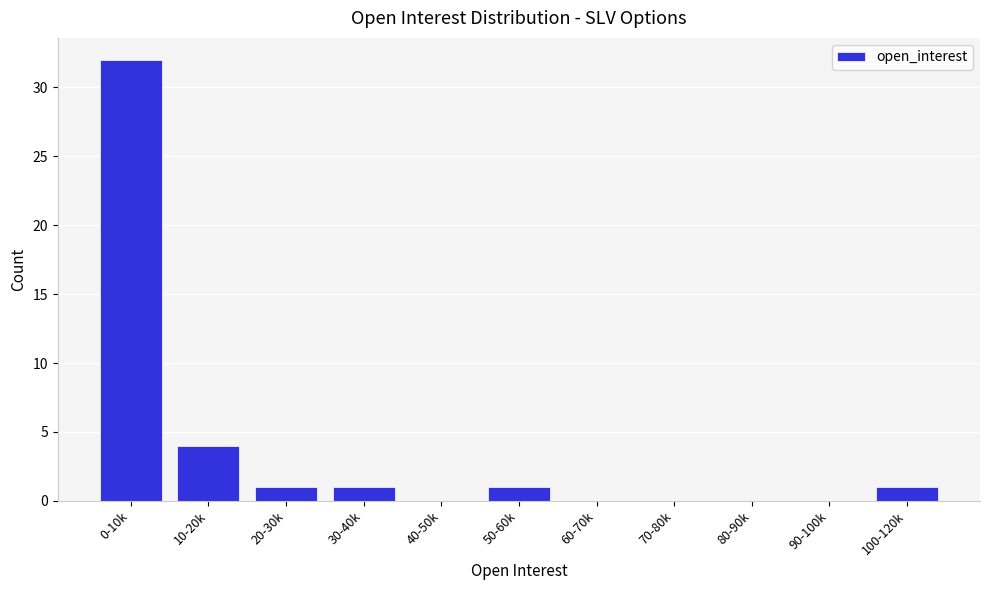

Reading left to right, extract all data points from this chart.

0-10k=32	10-20k=4	20-30k=1	30-40k=1	40-50k=0	50-60k=1	60-70k=0	70-80k=0	80-90k=0	90-100k=0	100-120k=1